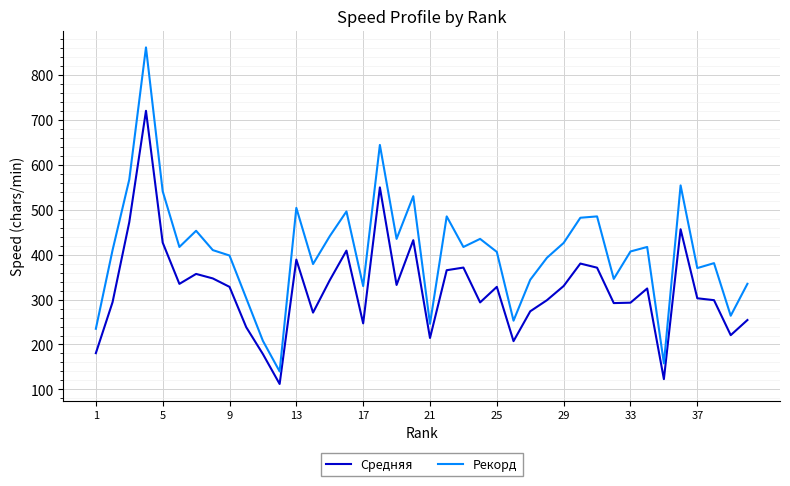

Rank the series by their maximum value, from lowest to highest.

Средняя, Рекорд